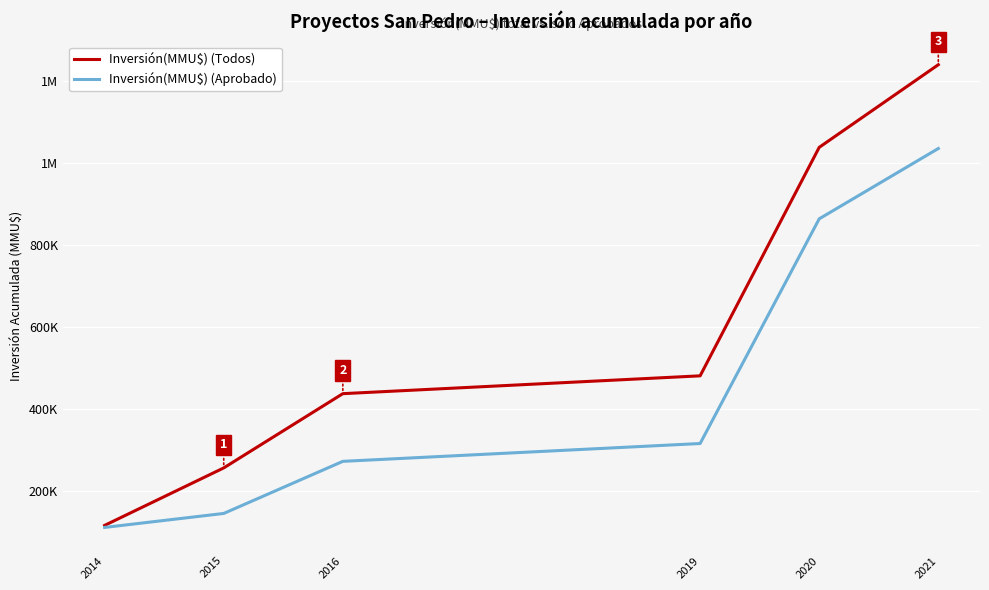

Is this an area chart (filled region under the line)?

No